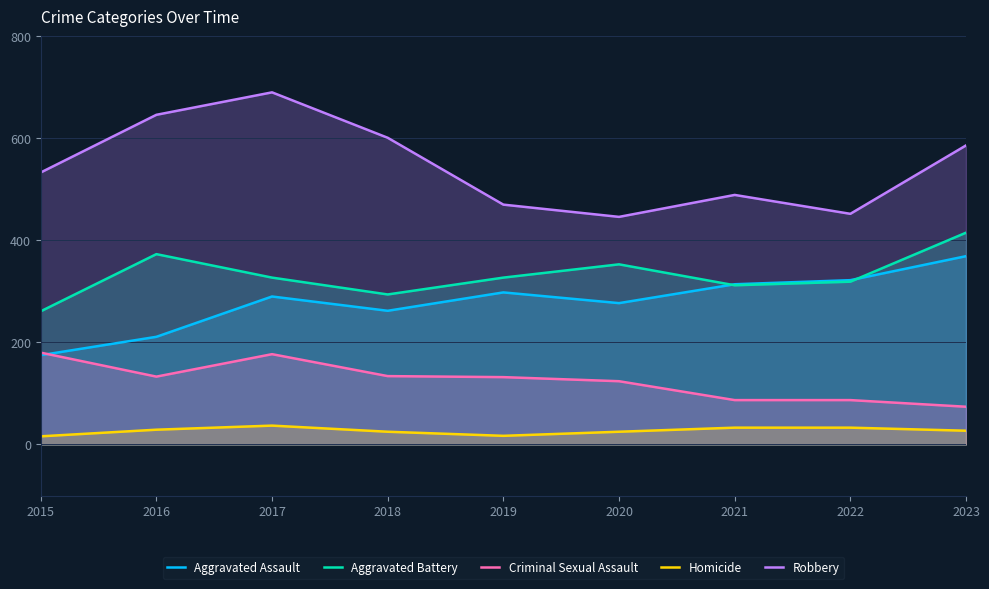

True or false: Homicide and Criminal Sexual Assault cross at least once.

False